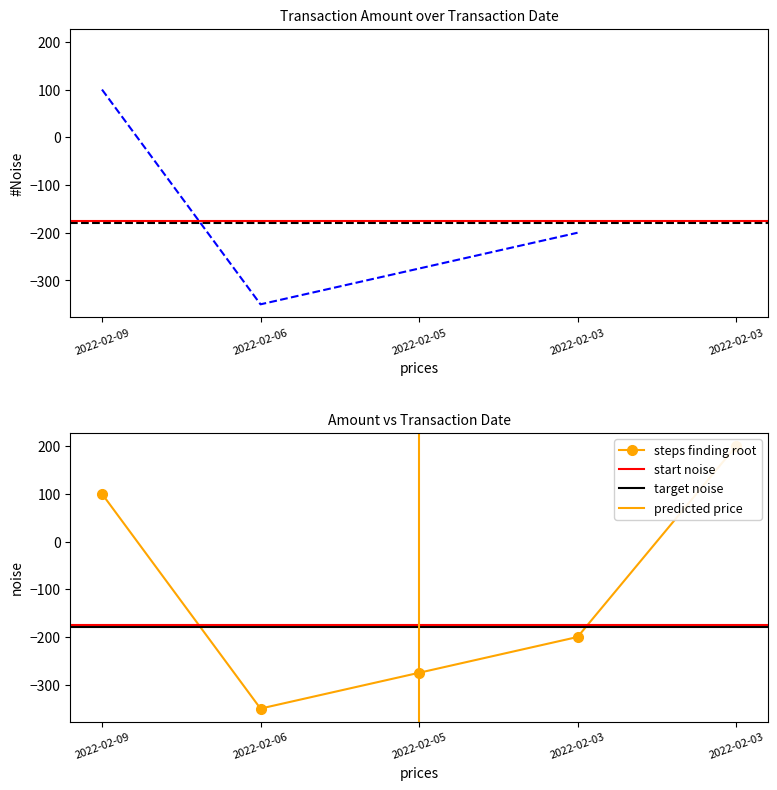

List the labels in order of value, largest first.

2022-02-03, 2022-02-09, 2022-02-03, 2022-02-05, 2022-02-06